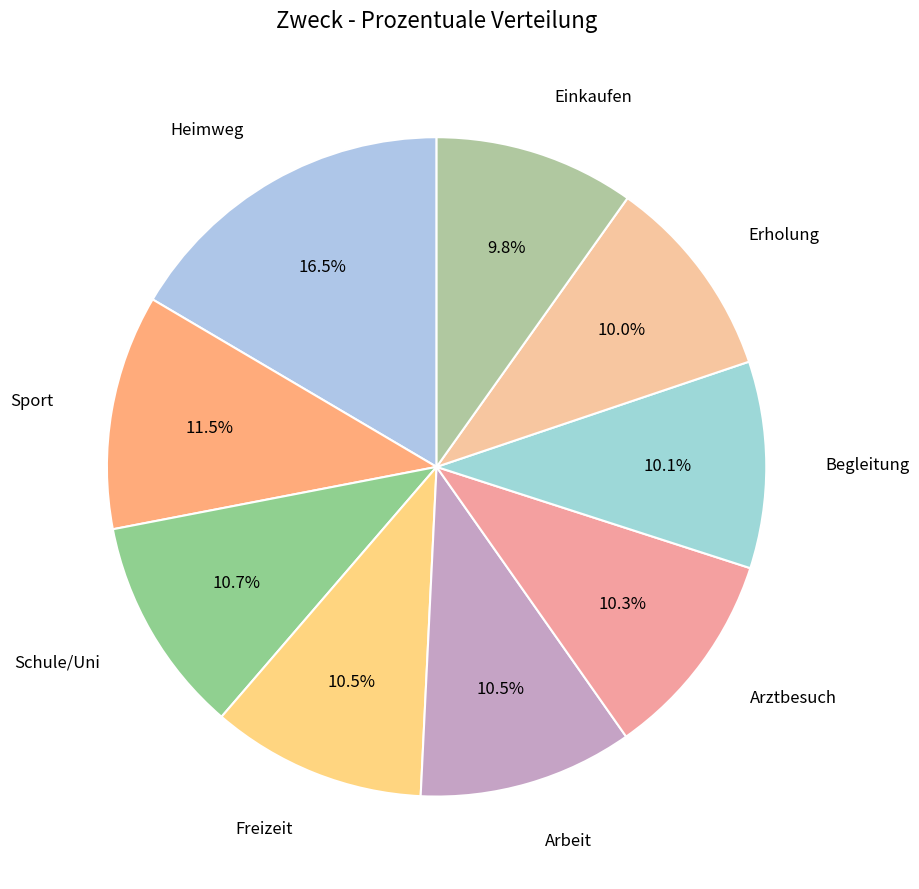

To the nearest percent, what is the difference between the largest and smallest slice percentages?

7%